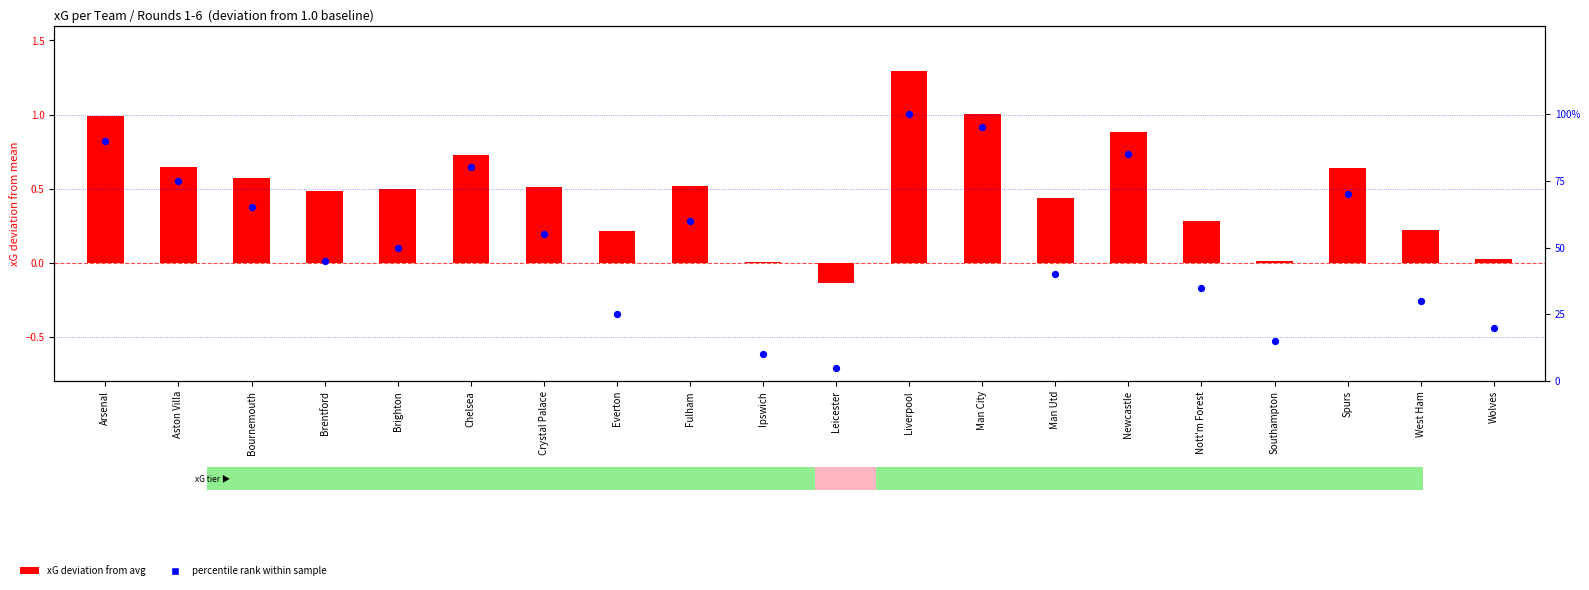

Which series contains the highest Y value?

percentile rank within sample